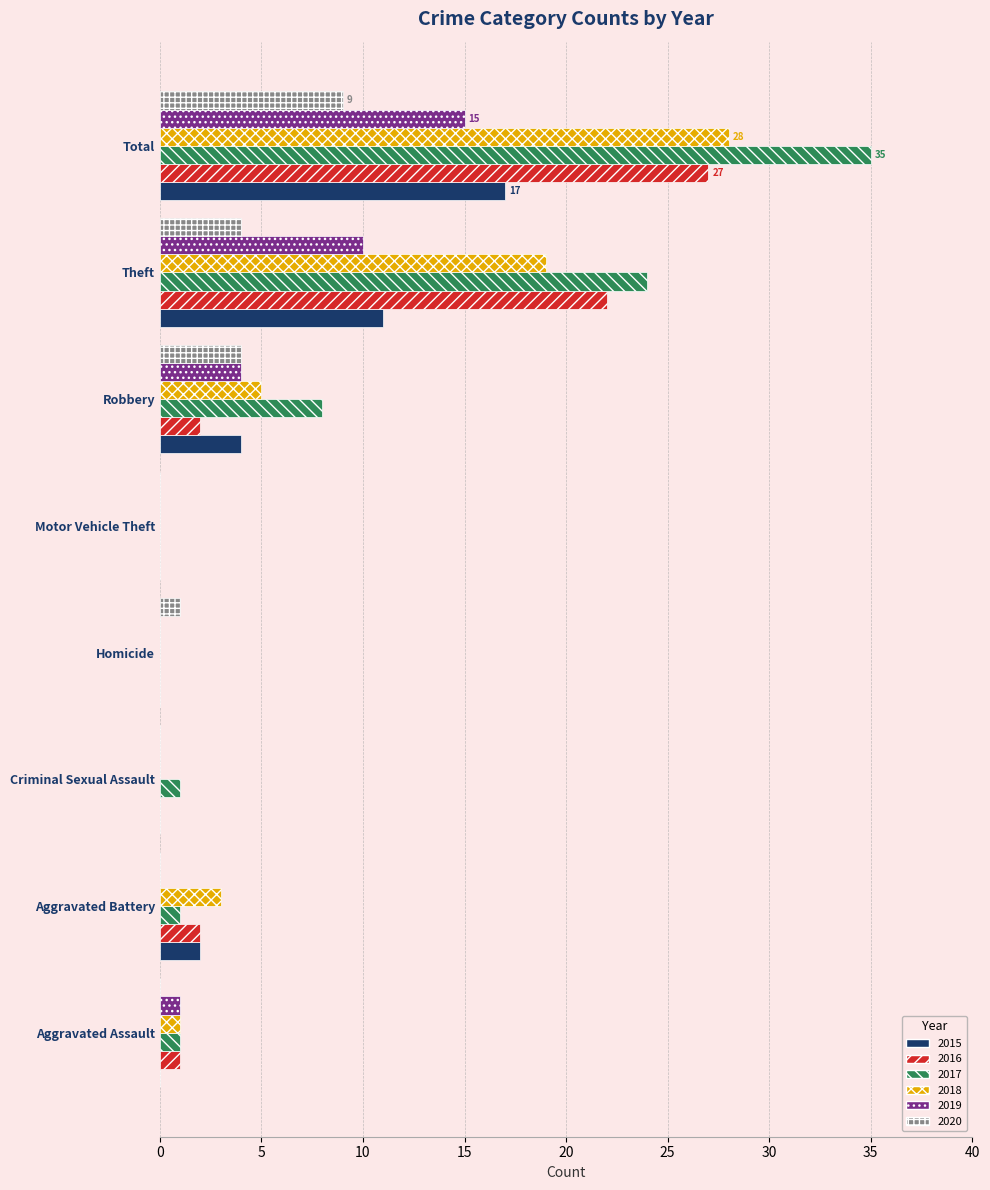

What is the sum of the 2017 values at Theft and Homicide?

24